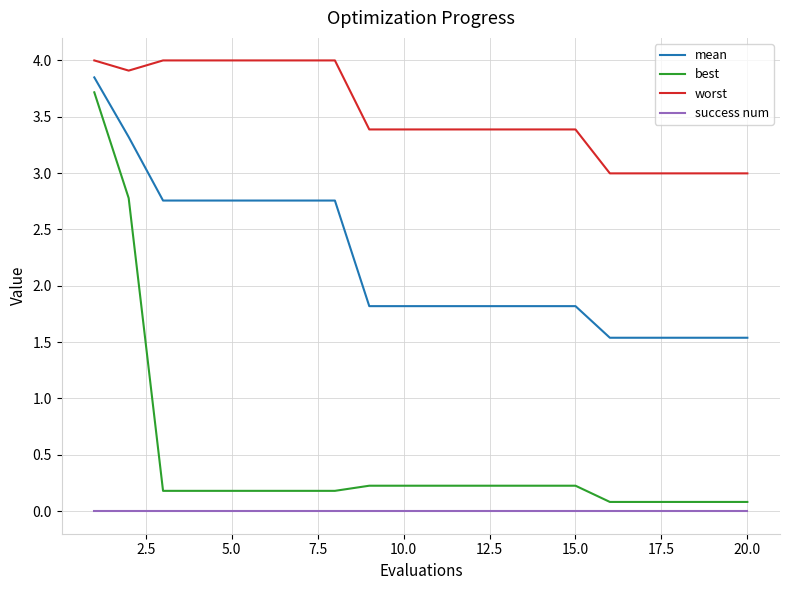

True or false: success num and best cross at least once.

False